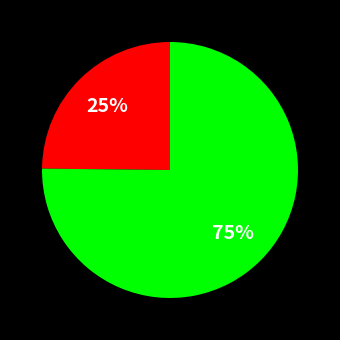

Does any single category account for the majority?

Yes